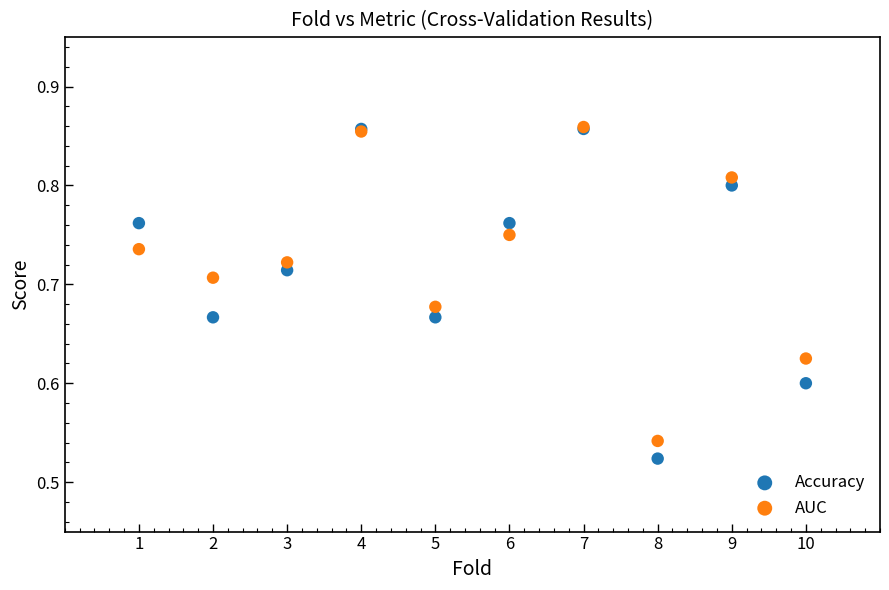

What are all the series names shown in the legend?

Accuracy, AUC